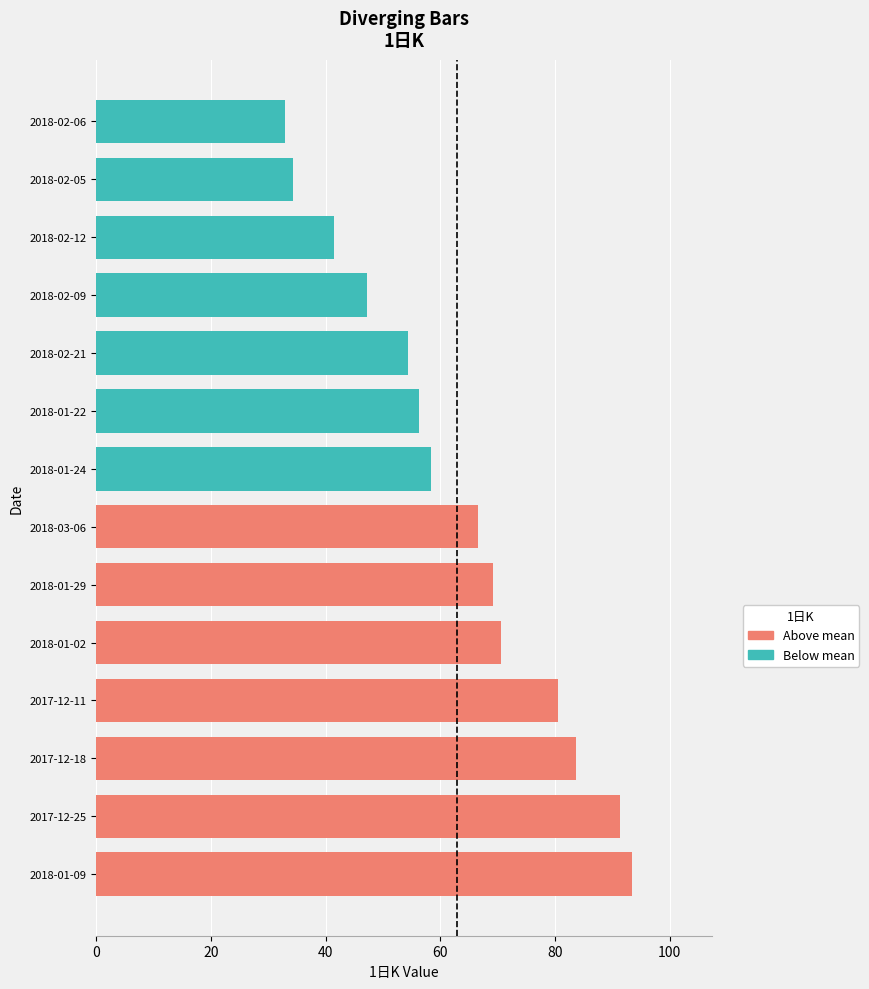

The chart shows a value of 32.8 at 2018-02-06. True or false?

True